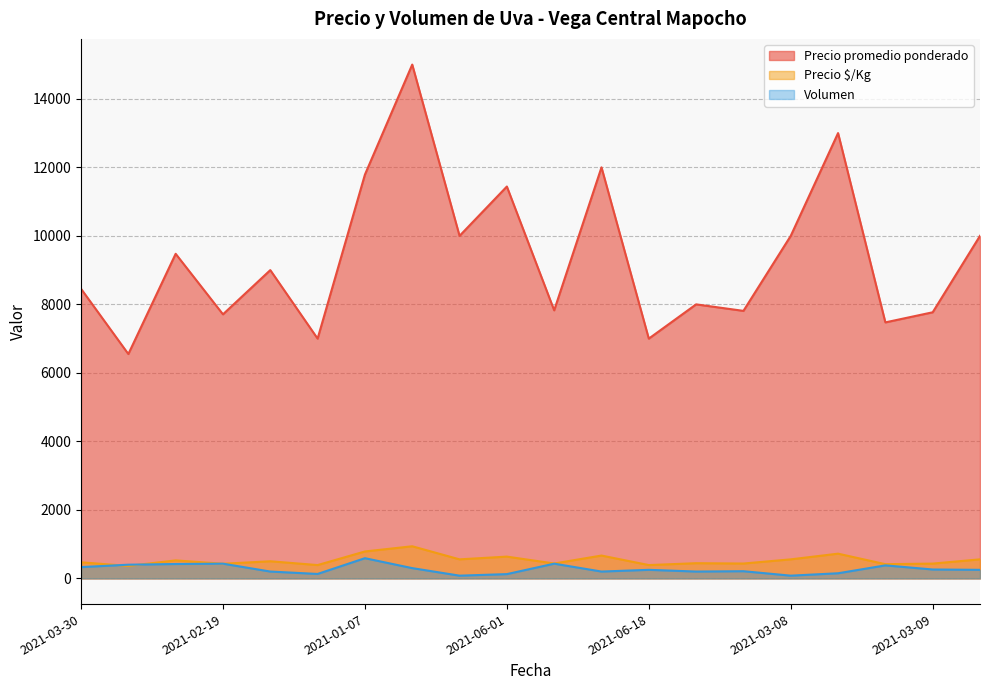

True or false: Precio $/Kg has more than 2 points higher than both neighbors.

True